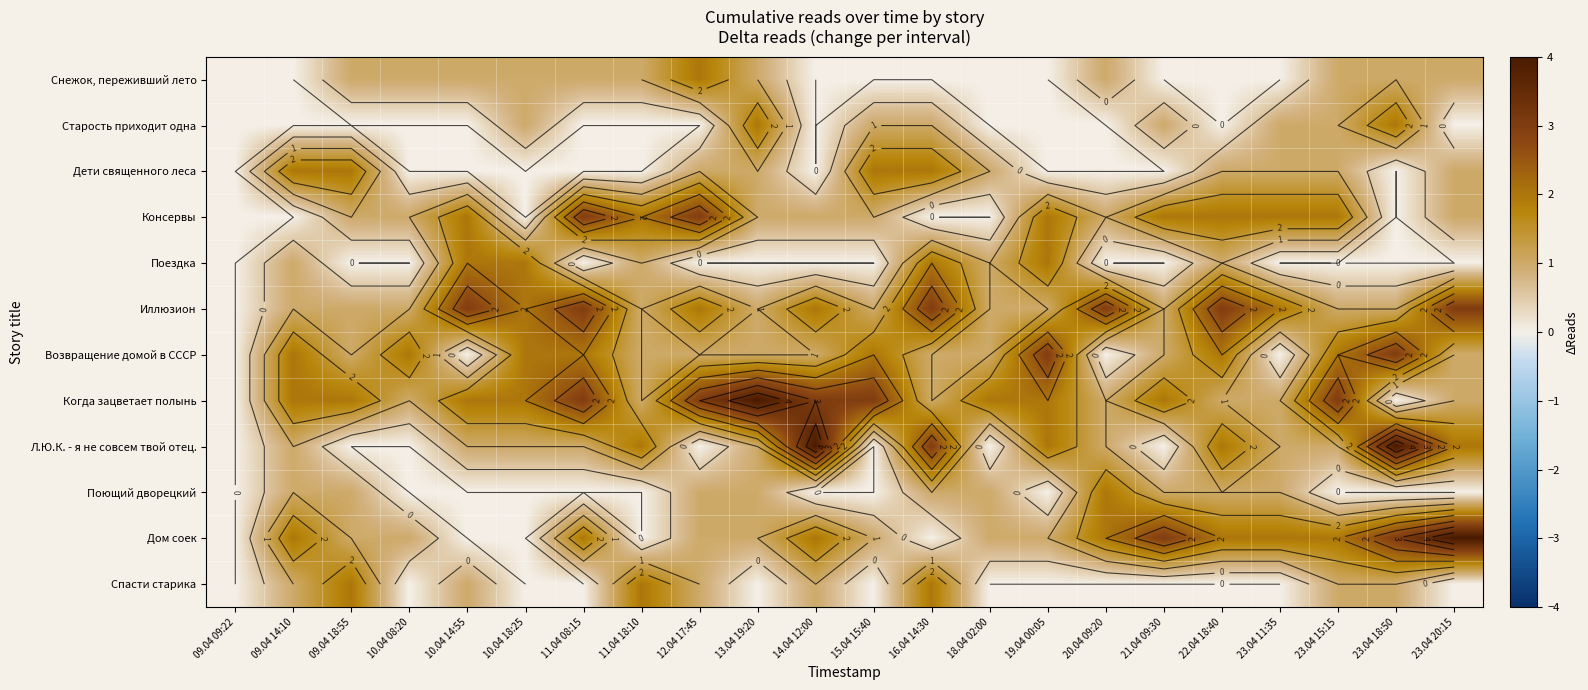

Which category has the lowest value in the Поездка series?

09.04 09:22